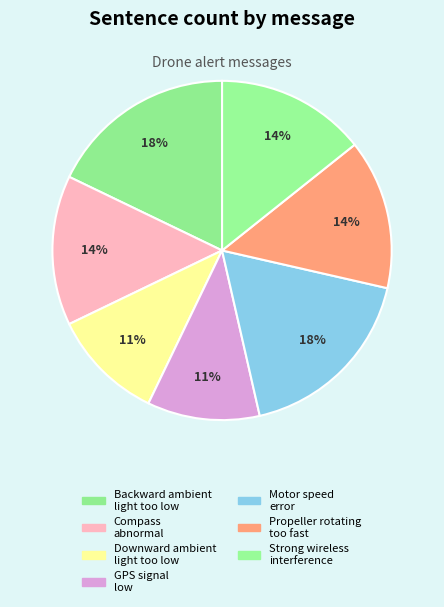

How many segments does this pie chart have?

7